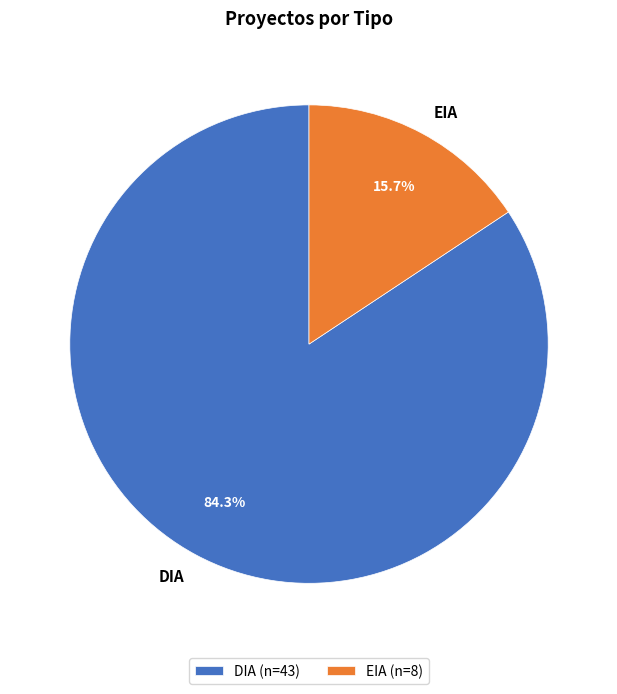

Does EIA account for over 50% of the chart?

No